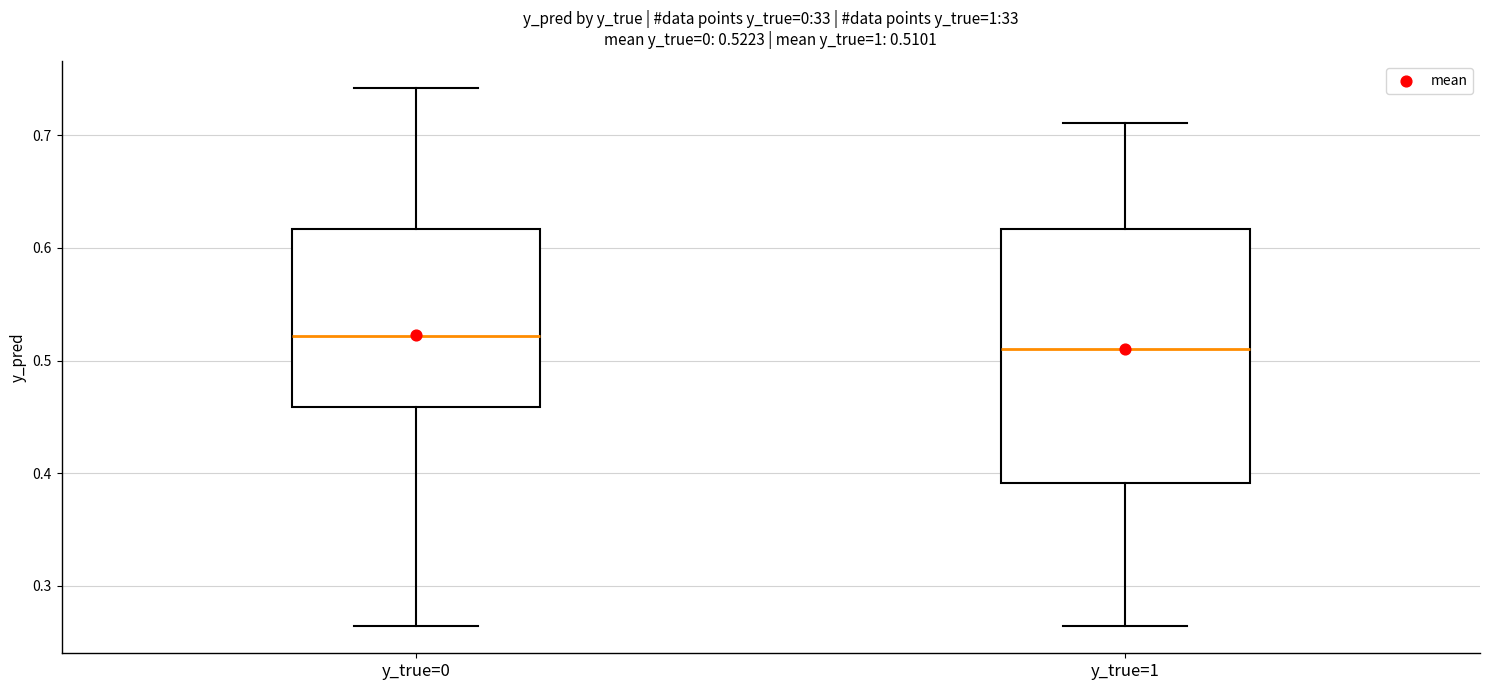

Comparing the boxes themselves (not the whiskers), which one is the tallest?

y_true=1